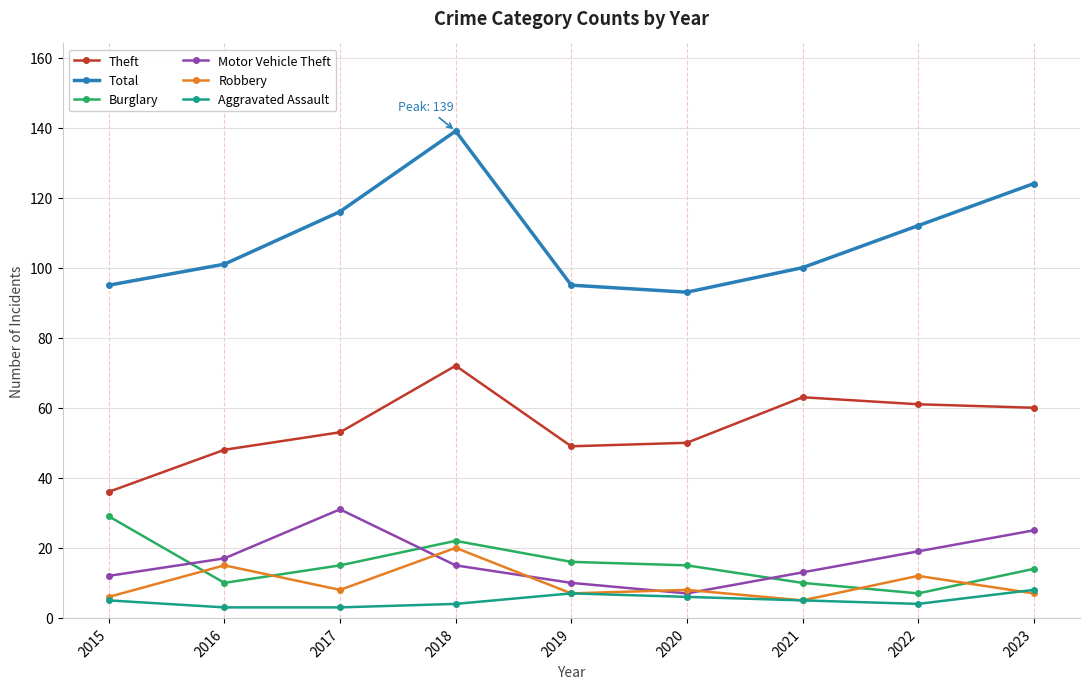

At which category does Motor Vehicle Theft reach its first local peak?

2017